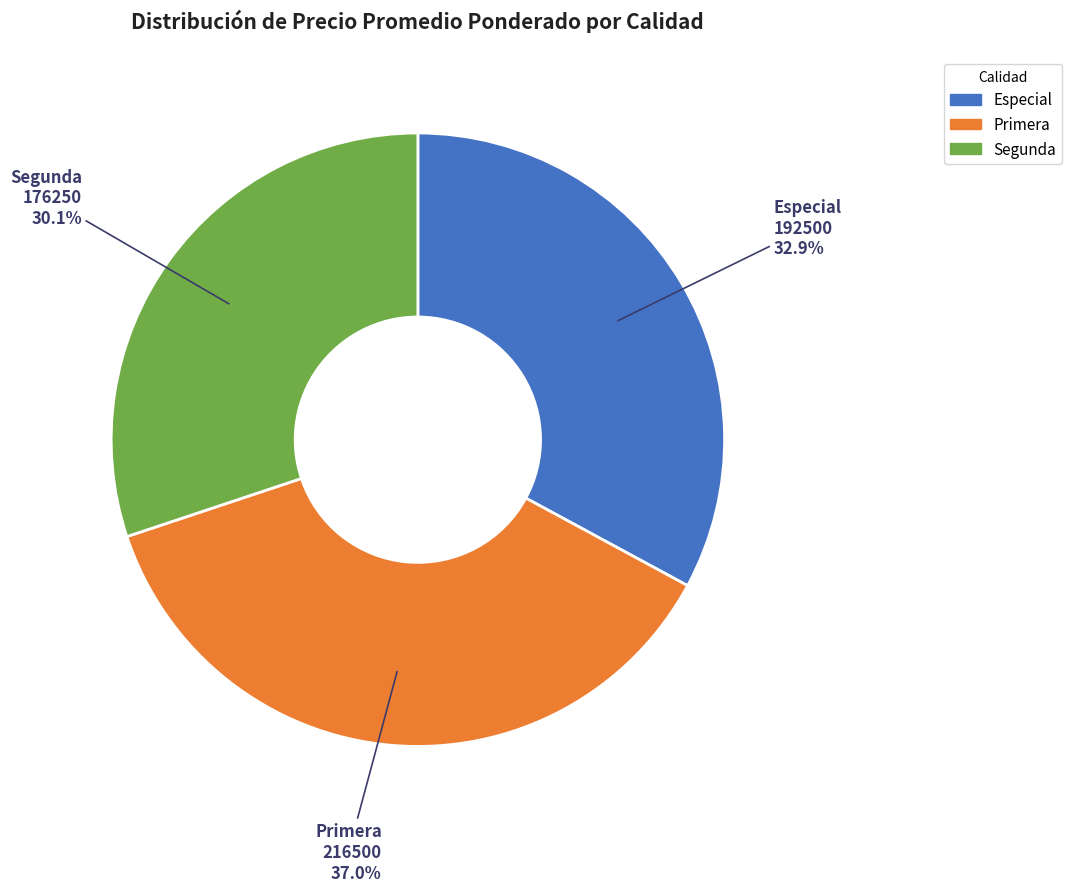

Is there any slice that represents more than half of the pie?

No